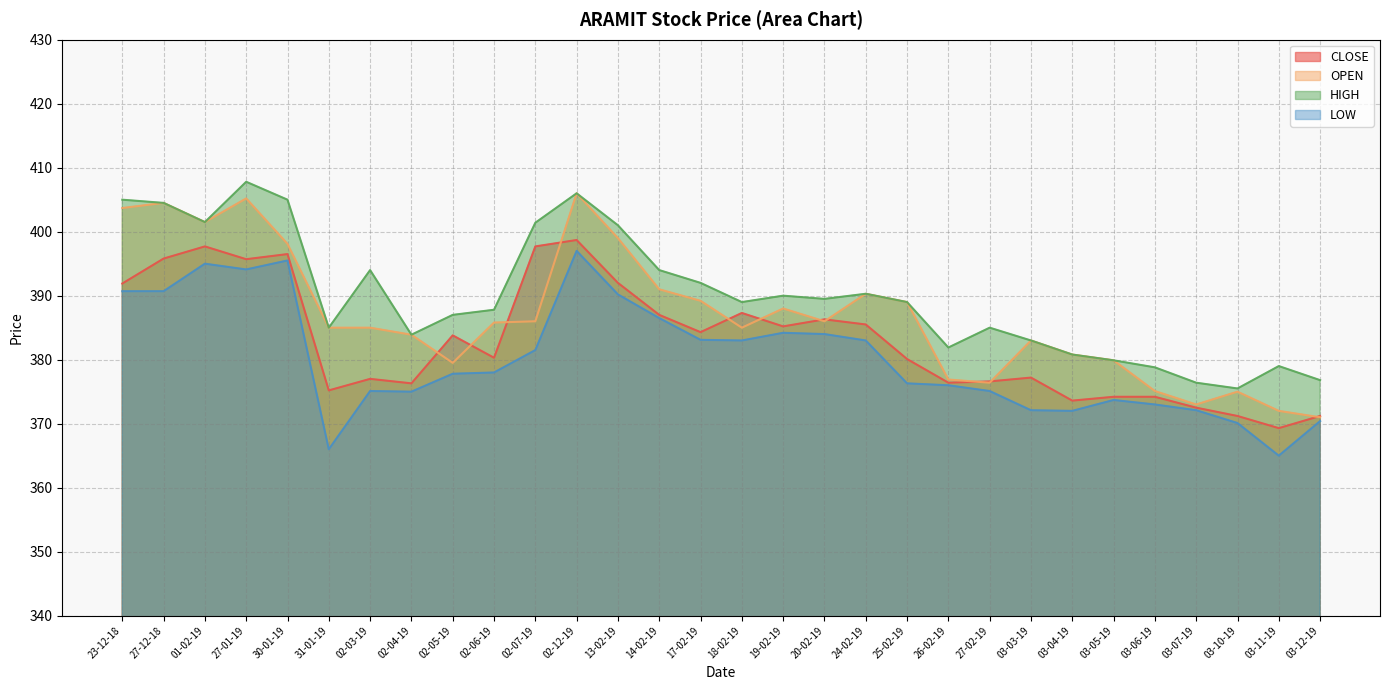

Reading left to right, list all the values displayed in this chart.

CLOSE: 23-12-18=391.9	27-12-18=395.8	01-02-19=397.7	27-01-19=395.7	30-01-19=396.5	31-01-19=375.2	02-03-19=377.0	02-04-19=376.3	02-05-19=383.8	02-06-19=380.3	02-07-19=397.7	02-12-19=398.7	13-02-19=392.0	14-02-19=387.0	17-02-19=384.3	18-02-19=387.3	19-02-19=385.2	20-02-19=386.3	24-02-19=385.5	25-02-19=380.1	26-02-19=376.4	27-02-19=376.6	03-03-19=377.2	03-04-19=373.6	03-05-19=374.2	03-06-19=374.2	03-07-19=372.5	03-10-19=371.2	03-11-19=369.3	03-12-19=371.2
OPEN: 23-12-18=403.7	27-12-18=404.5	01-02-19=401.5	27-01-19=405.2	30-01-19=398.1	31-01-19=385.0	02-03-19=385.0	02-04-19=383.9	02-05-19=379.5	02-06-19=385.8	02-07-19=386.0	02-12-19=406.0	13-02-19=399.0	14-02-19=391.0	17-02-19=389.2	18-02-19=385.0	19-02-19=388.0	20-02-19=386.0	24-02-19=390.3	25-02-19=389.0	26-02-19=376.9	27-02-19=376.4	03-03-19=383.0	03-04-19=380.8	03-05-19=379.9	03-06-19=375.1	03-07-19=373.0	03-10-19=375.0	03-11-19=372.0	03-12-19=371.0
HIGH: 23-12-18=405.0	27-12-18=404.5	01-02-19=401.5	27-01-19=407.8	30-01-19=405.0	31-01-19=385.0	02-03-19=394.0	02-04-19=383.9	02-05-19=387.0	02-06-19=387.8	02-07-19=401.4	02-12-19=406.0	13-02-19=401.0	14-02-19=394.0	17-02-19=392.0	18-02-19=389.0	19-02-19=390.0	20-02-19=389.5	24-02-19=390.3	25-02-19=389.0	26-02-19=381.9	27-02-19=385.0	03-03-19=383.0	03-04-19=380.8	03-05-19=379.9	03-06-19=378.8	03-07-19=376.4	03-10-19=375.5	03-11-19=379.0	03-12-19=376.8
LOW: 23-12-18=390.7	27-12-18=390.7	01-02-19=395.0	27-01-19=394.1	30-01-19=395.5	31-01-19=366.0	02-03-19=375.1	02-04-19=375.0	02-05-19=377.8	02-06-19=378.0	02-07-19=381.5	02-12-19=397.0	13-02-19=390.2	14-02-19=386.5	17-02-19=383.1	18-02-19=383.0	19-02-19=384.2	20-02-19=384.0	24-02-19=383.0	25-02-19=376.3	26-02-19=376.0	27-02-19=375.1	03-03-19=372.1	03-04-19=372.0	03-05-19=373.7	03-06-19=373.0	03-07-19=372.1	03-10-19=370.1	03-11-19=365.0	03-12-19=370.4